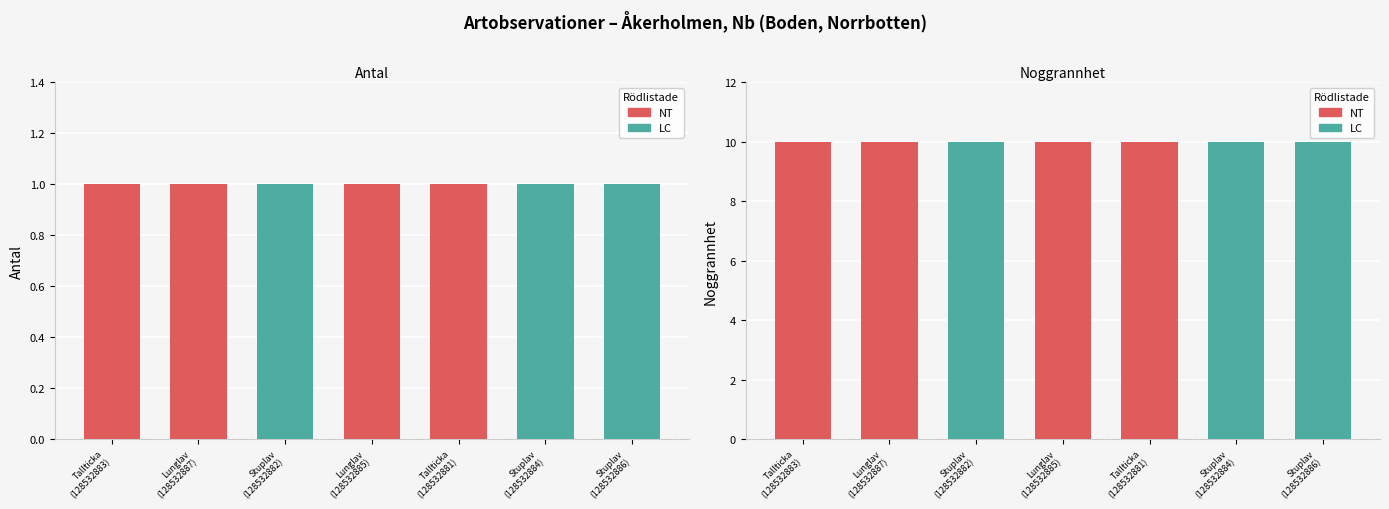

At Lunglav, list the series in order from largest to smallest.

Noggrannhet, Antal